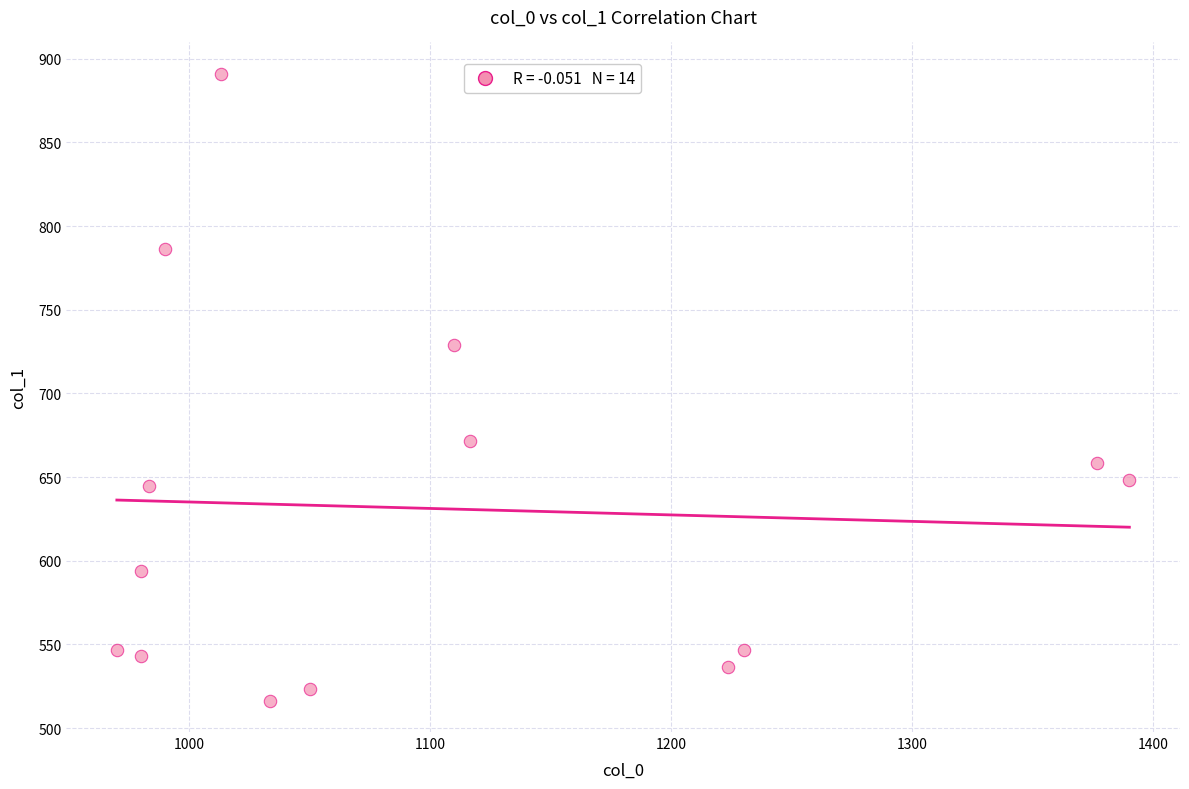

What Y value in the scatter plot is closest to 703?

729.0